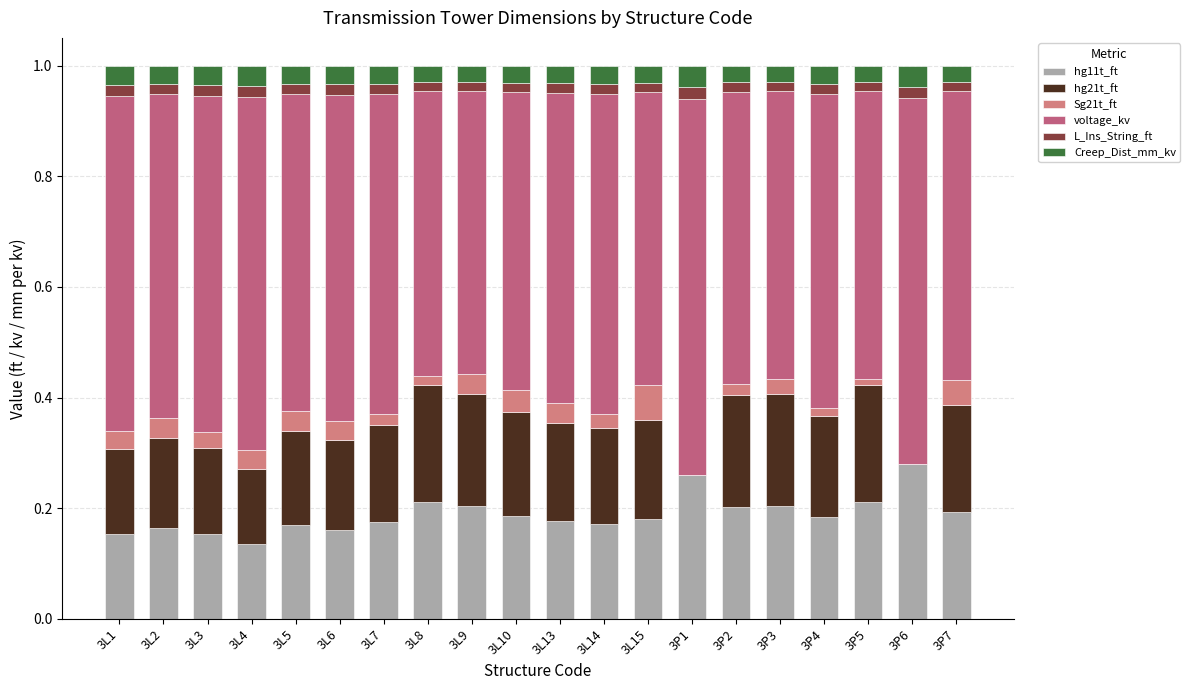

The value of hg11t_ft at 3L15 is 0.2. True or false?

True